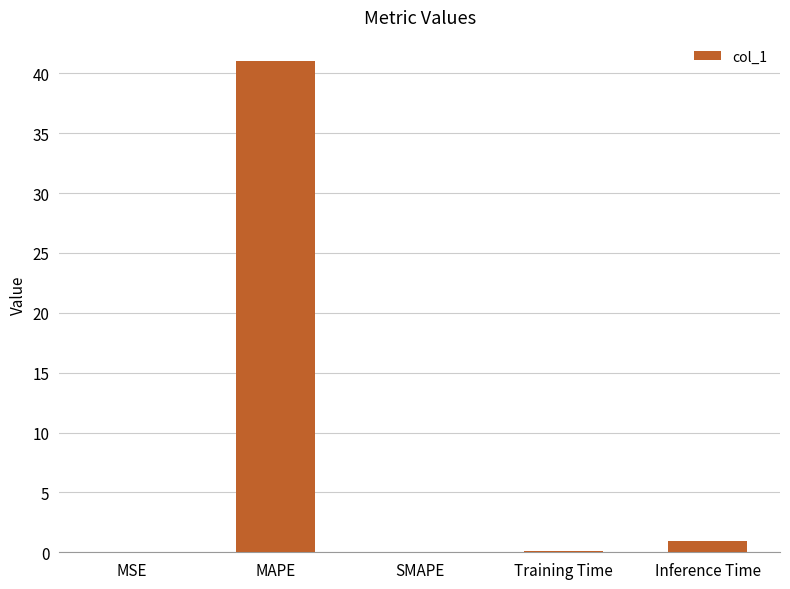

Are the bars horizontal?

No